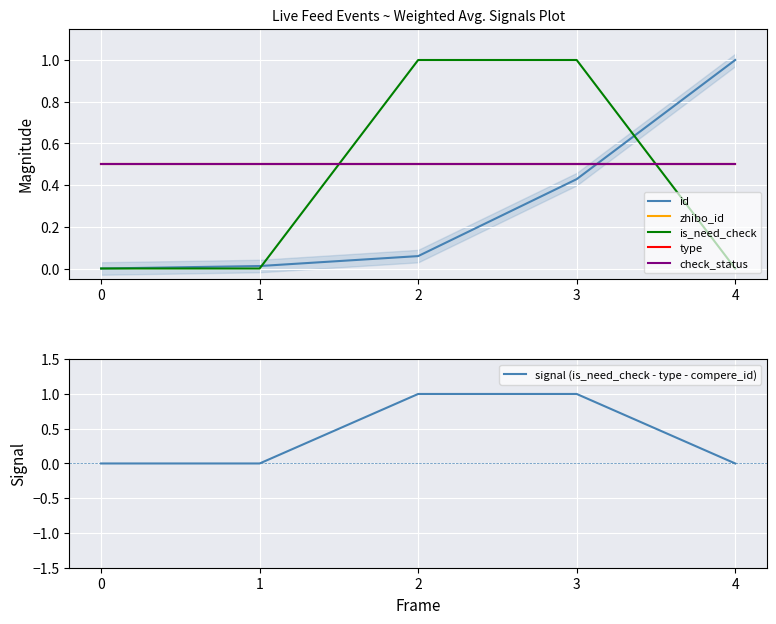

True or false: check_status has more than 1 points higher than both neighbors.

False